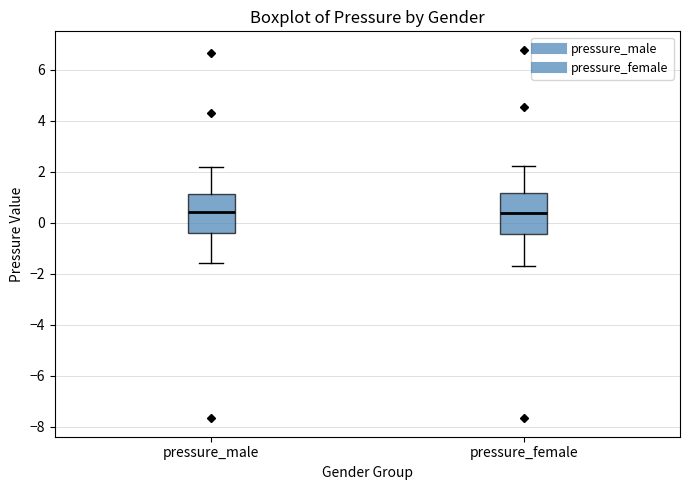

Reading left to right, read every box against the y-axis: the position of its median line, the range the box covers, and the ends of its whiskers. The values are not printed on the chart, so give them approximately, as read against the axis.

pressure_male: median 0.4, box -0.4 to 1.2, whiskers -1.6 to 2.2
pressure_female: median 0.4, box -0.4 to 1.2, whiskers -1.8 to 2.2